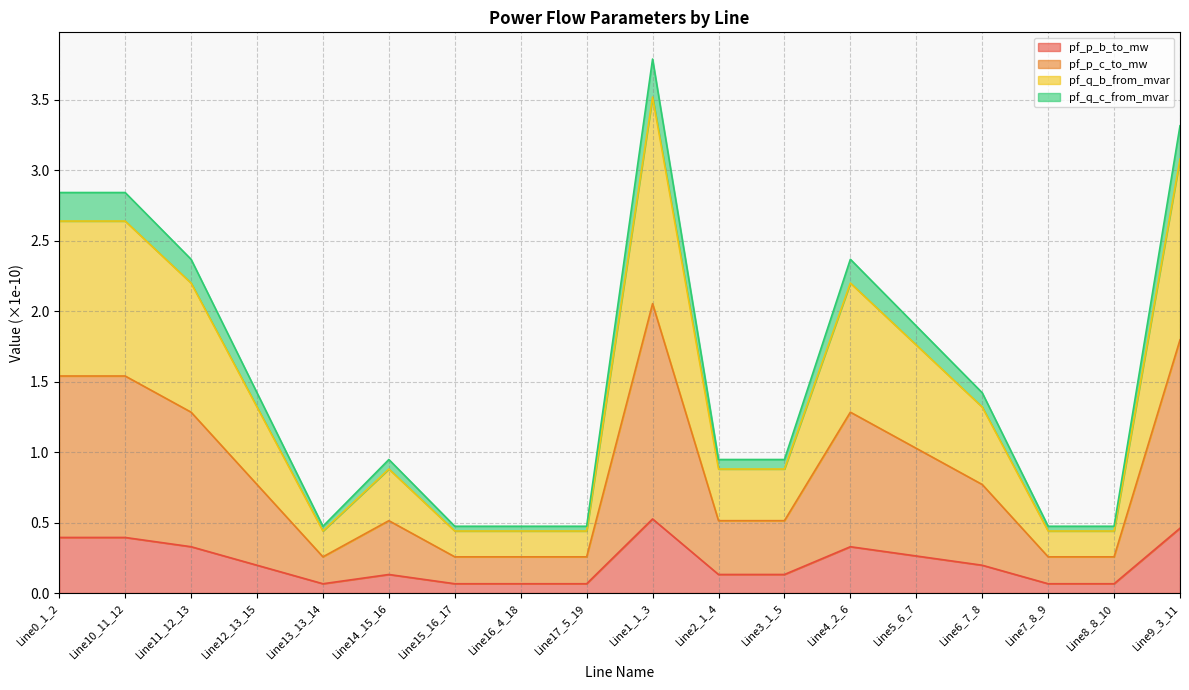

At which category is the sum across all series the highest?

Line1_1_3